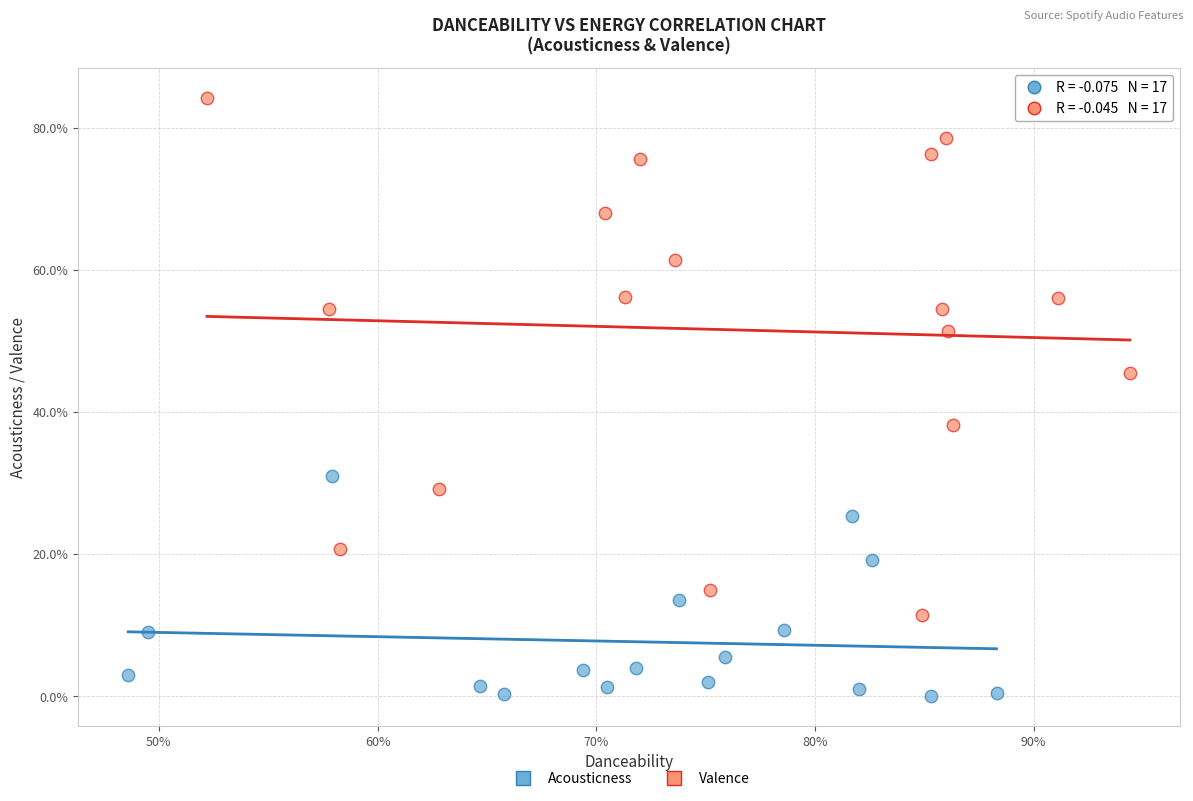

Which series reaches the maximum Y coordinate?

Valence